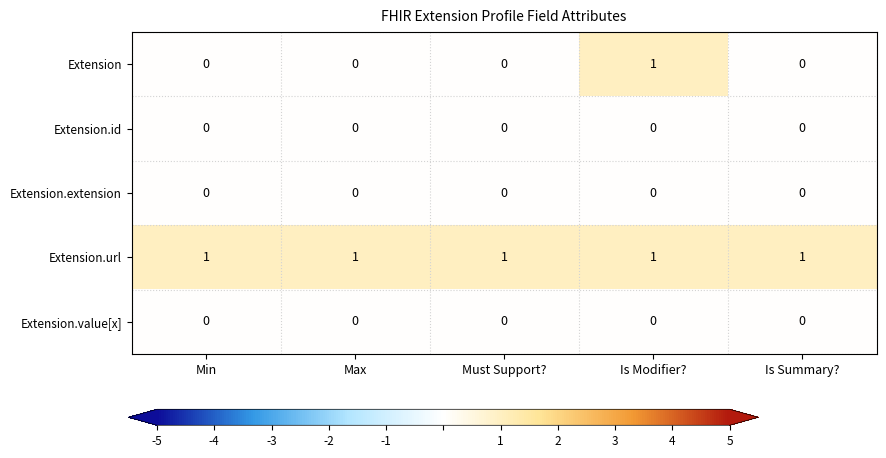

What is the spread (max minus min) of values at Must Support??

1